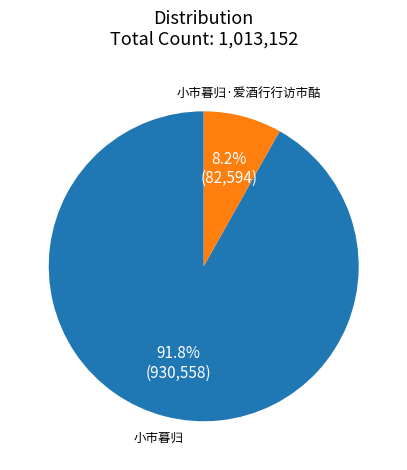

Is there a majority slice in this chart?

Yes